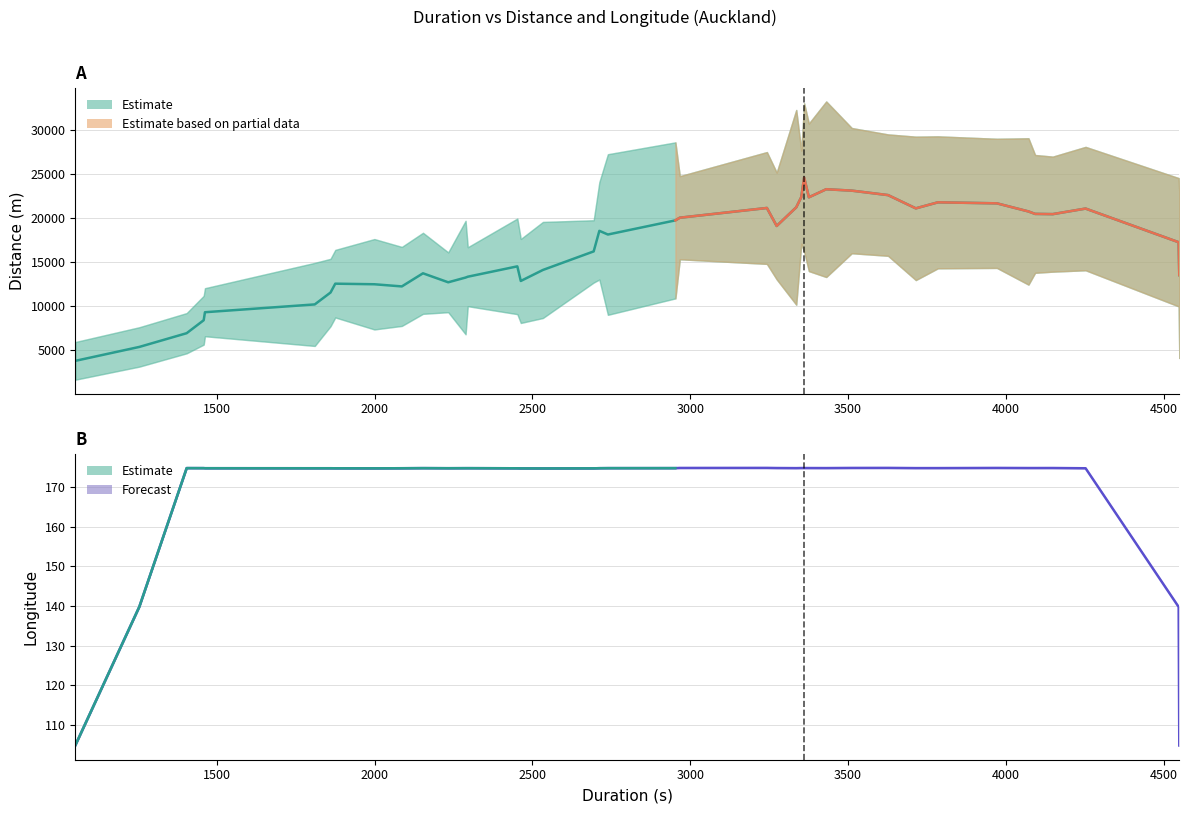

At how many categories does at least one series exceed 21591?

8